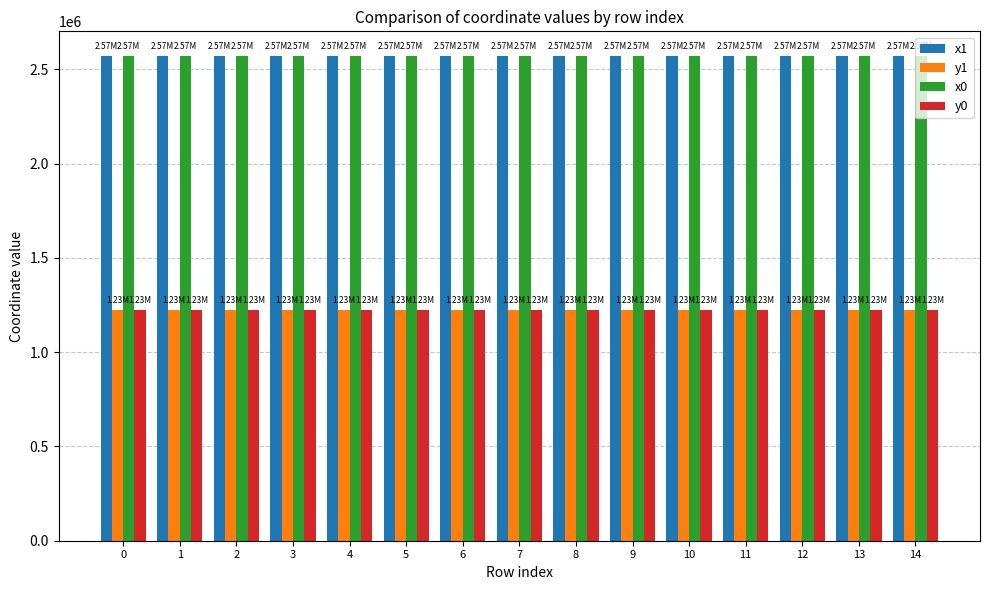

What is the spread (max minus min) of values at 5?

1346922.3